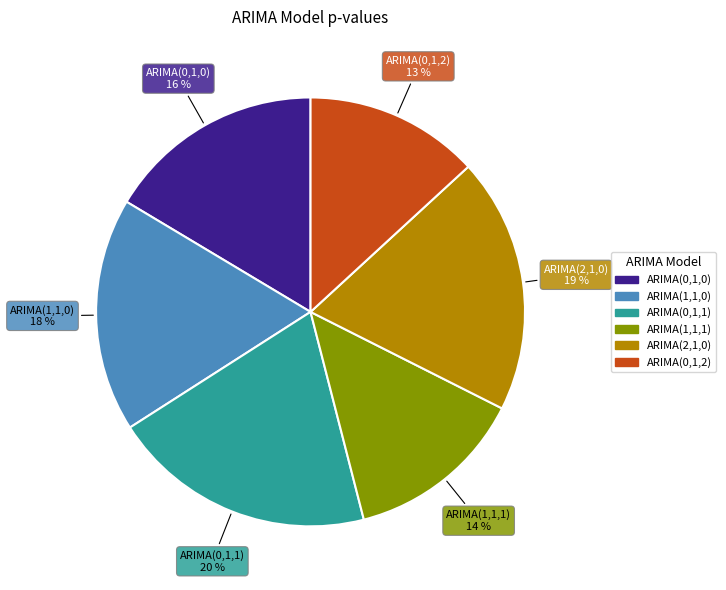

Is ARIMA(1,1,0) the majority of the pie?

No